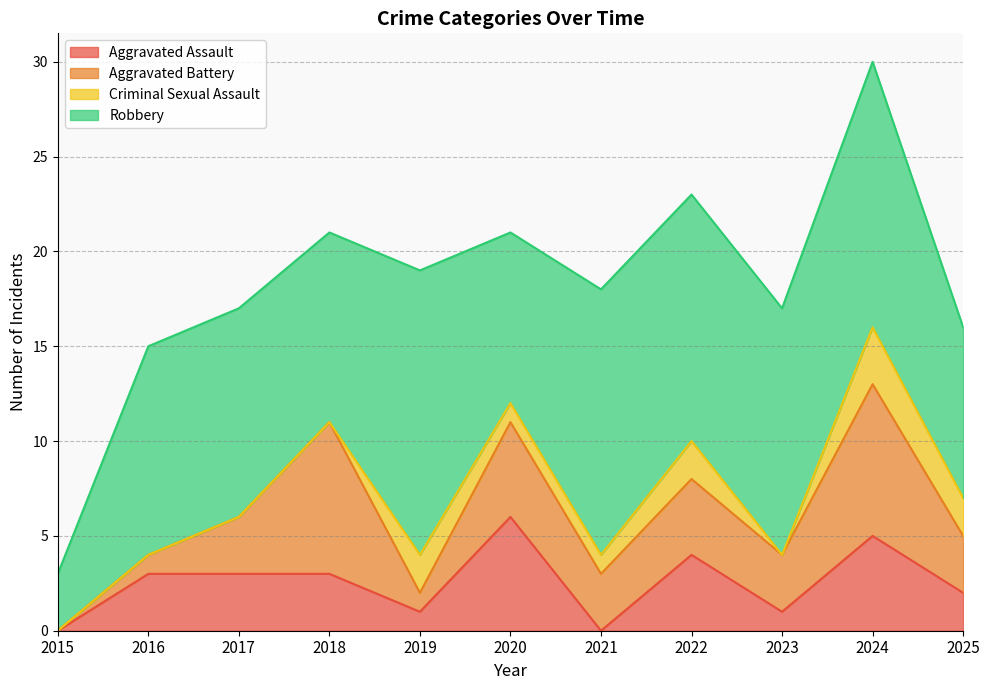

Reading left to right, list all the values displayed in this chart.

Aggravated Assault: 0	3	3	3	1	6	0	4	1	5	2
Aggravated Battery: 0	1	3	8	1	5	3	4	3	8	3
Criminal Sexual Assault: 0	0	0	0	2	1	1	2	0	3	2
Robbery: 3	11	11	10	15	9	14	13	13	14	9